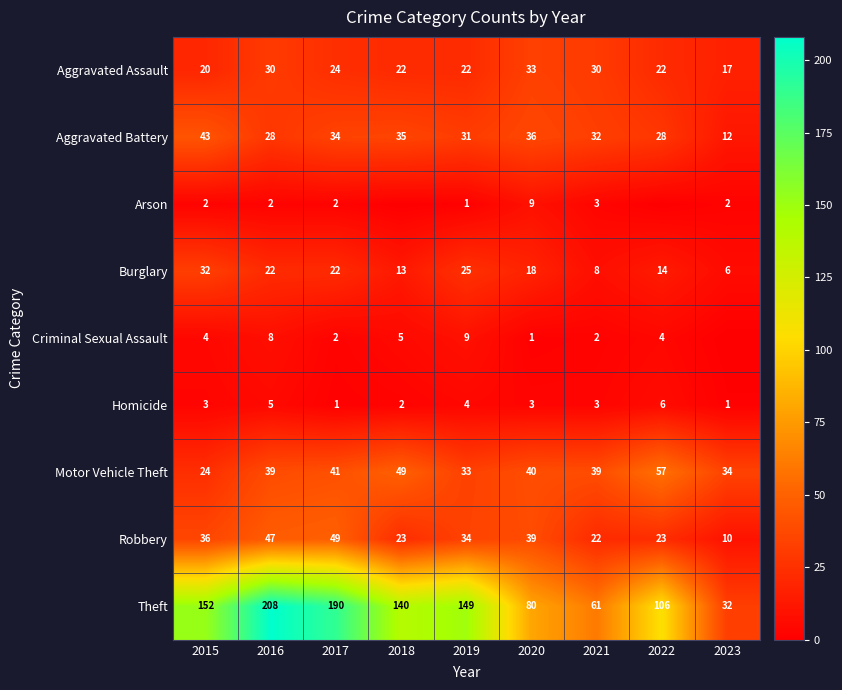

What is the difference between the maximum and minimum values in the Burglary series?

26